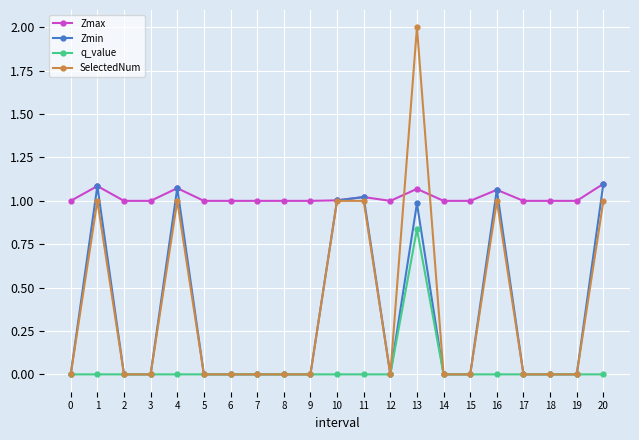

The Zmin series shows 0.0 at 8. True or false?

True